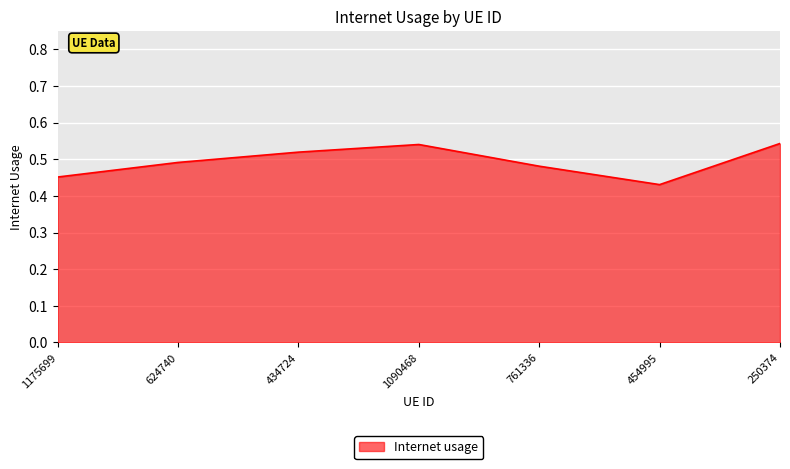

At which category does the data reach its first local valley?

454995